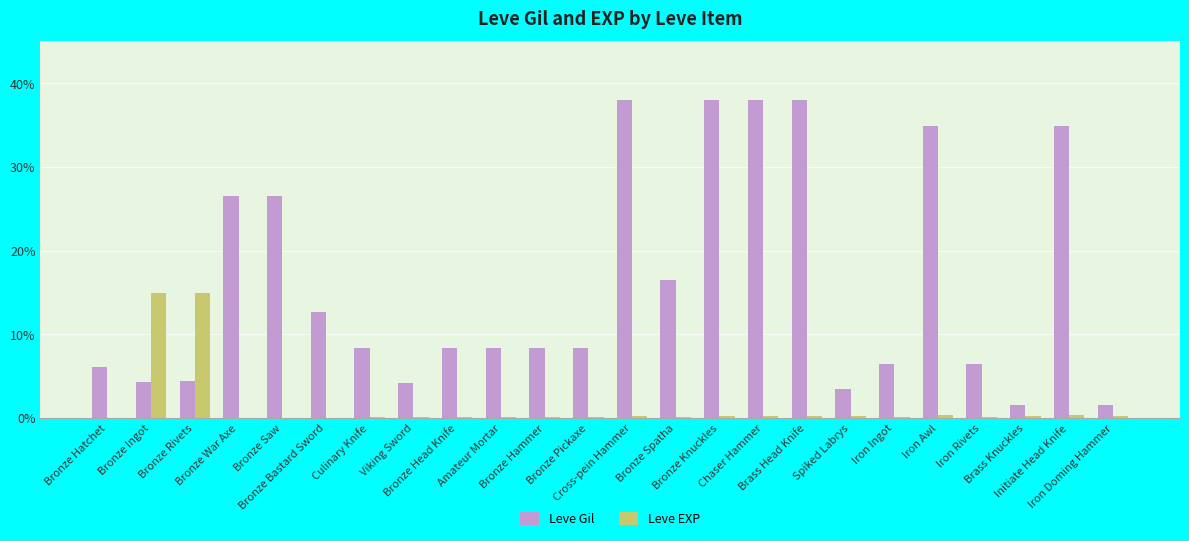

What is the highest value of the Leve Gil series?

38.0